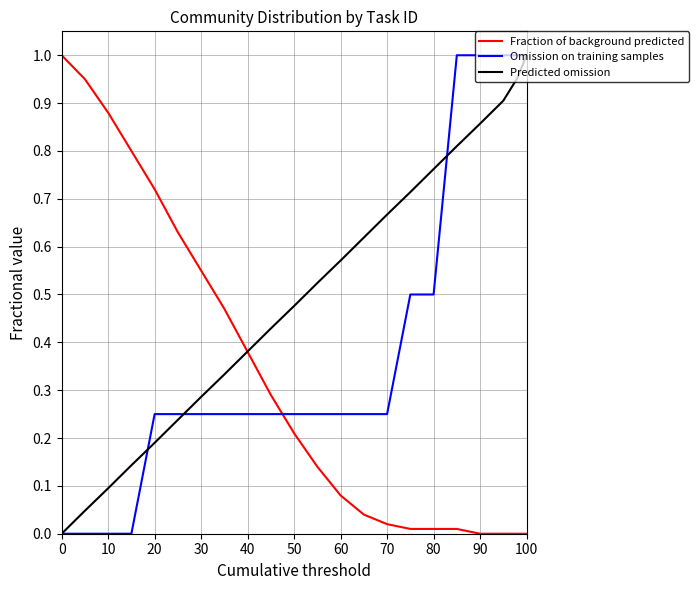

Is this an area chart (filled region under the line)?

No